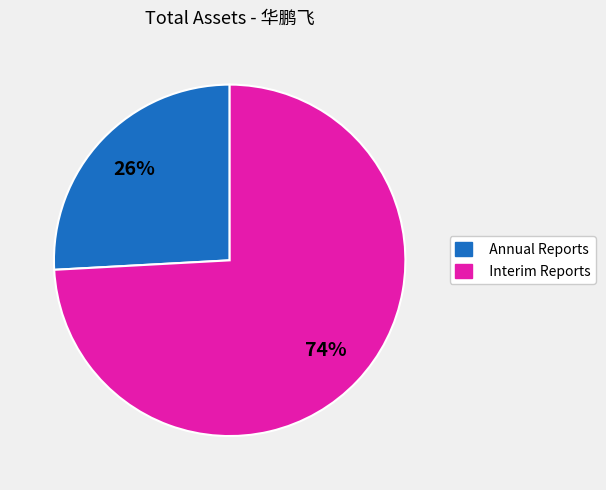

To the nearest percent, what is the average slice percentage?

50%